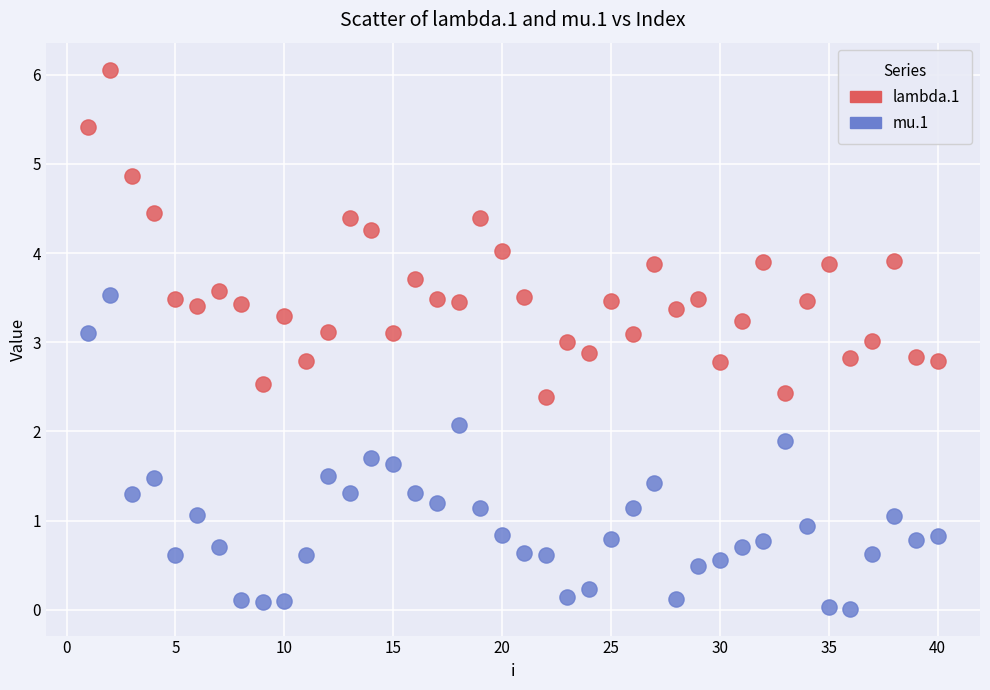

Which series has the largest Y range (max minus min)?

lambda.1